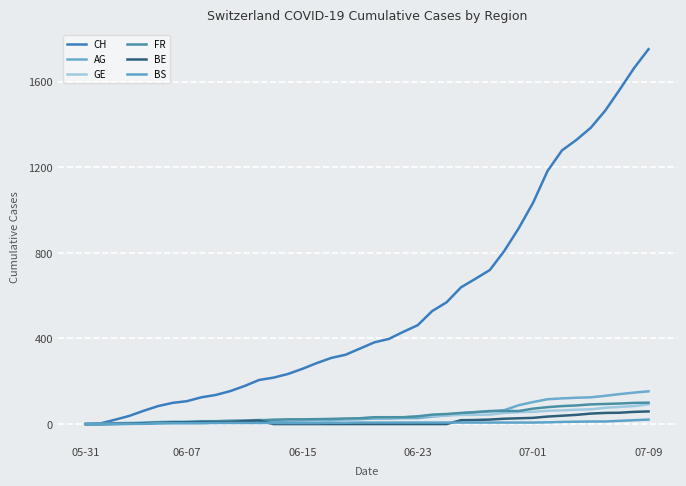

How many lines are shown in the chart?

6